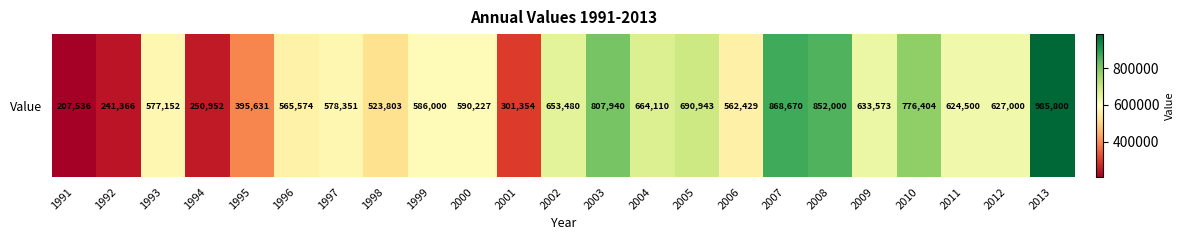

List the labels in order of value, smallest first.

1991, 1992, 1994, 2001, 1995, 1998, 2006, 1996, 1993, 1997, 1999, 2000, 2011, 2012, 2009, 2002, 2004, 2005, 2010, 2003, 2008, 2007, 2013